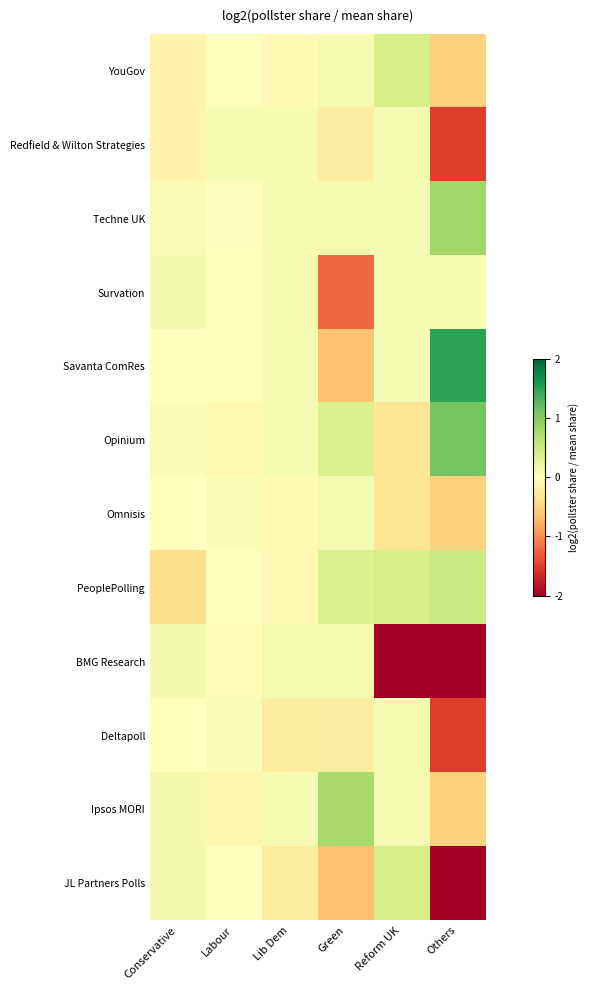

Which series has the widest spread of values?

JL Partners Polls